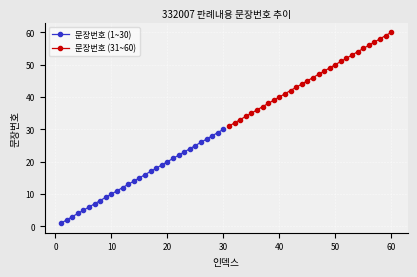

The 문장번호 (1~30) series shows 10 at 10. True or false?

True